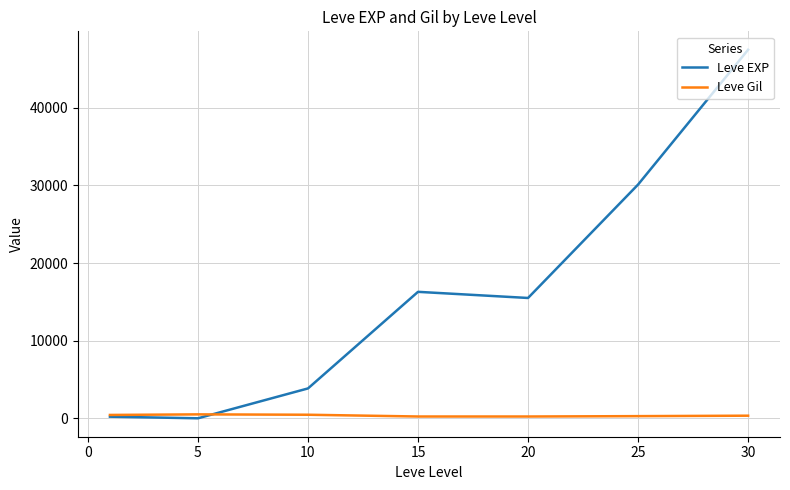

What is the maximum value shown in the chart?

47467.5